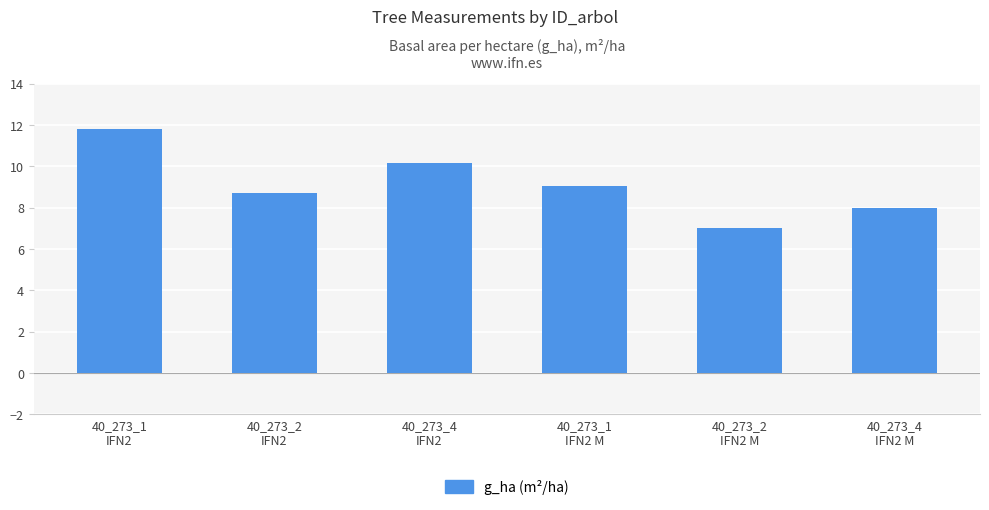

Does the chart contain any negative values?

No